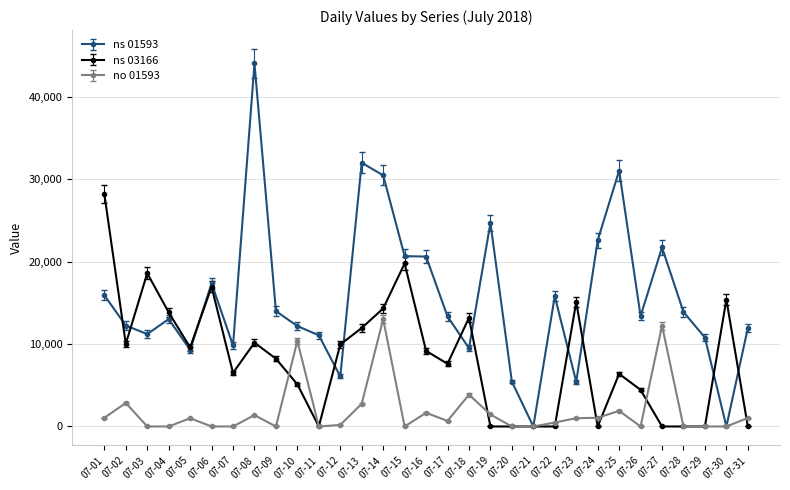

The value of ns 01593 at 07-15 is 4977. True or false?

False